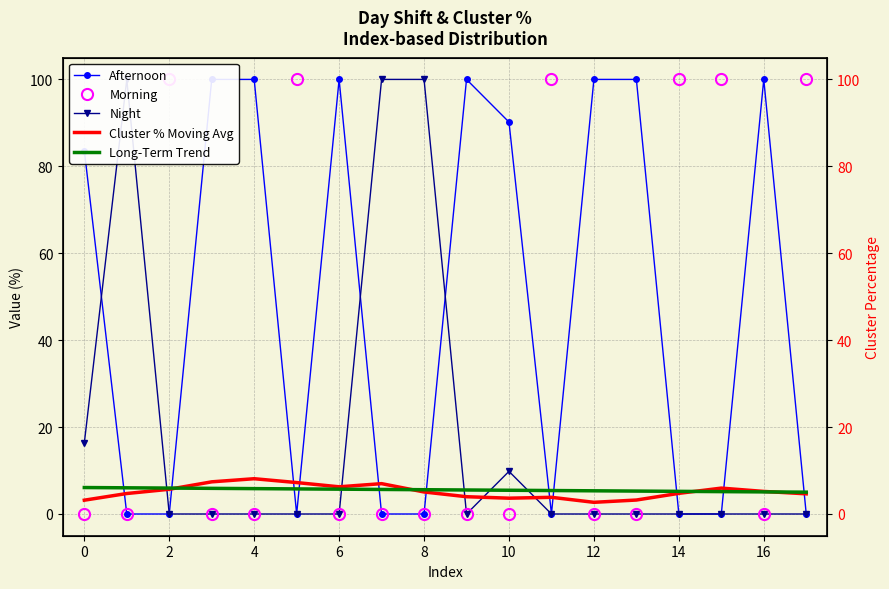

Which series has the widest spread of values?

Afternoon